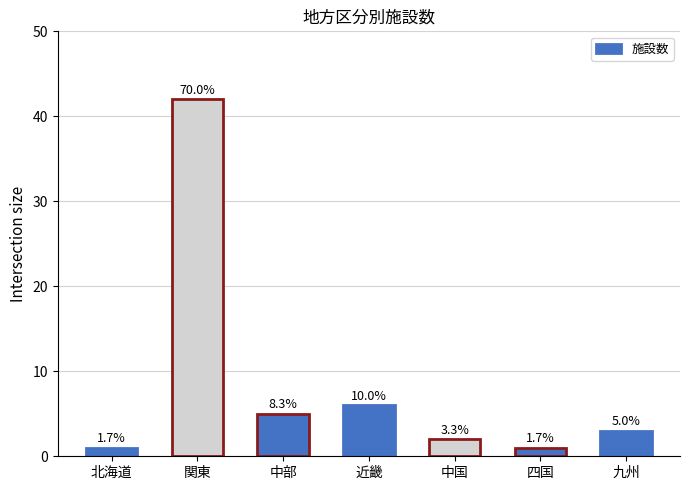

How many bars are there in total?

7